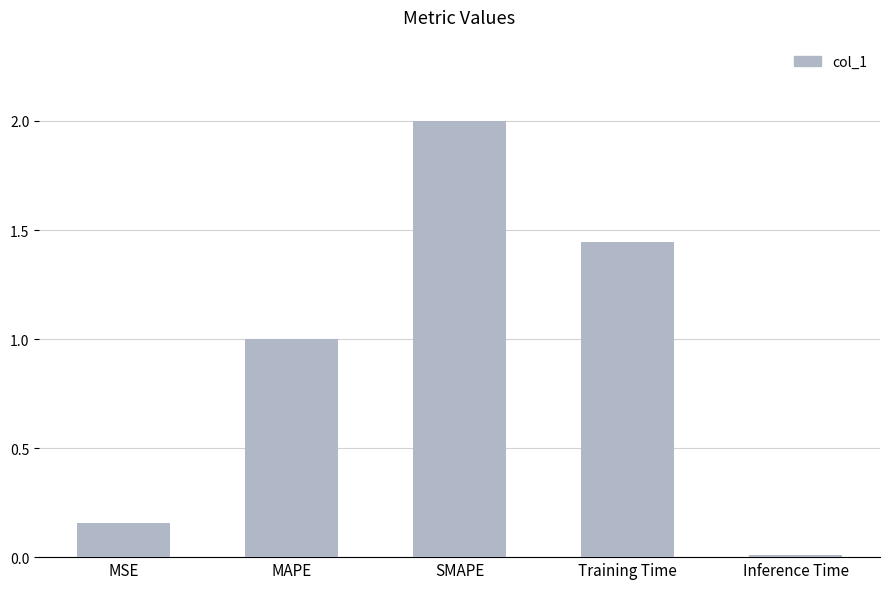

What is the label of the 2nd bar from the left?

MAPE